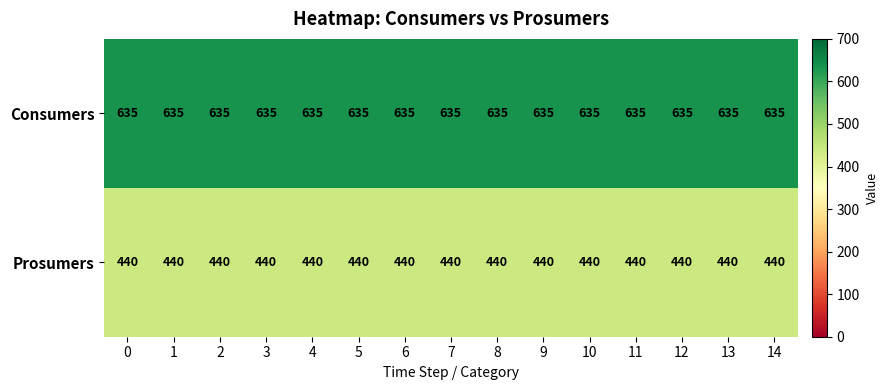

What is the total value across all series at 4?

1075